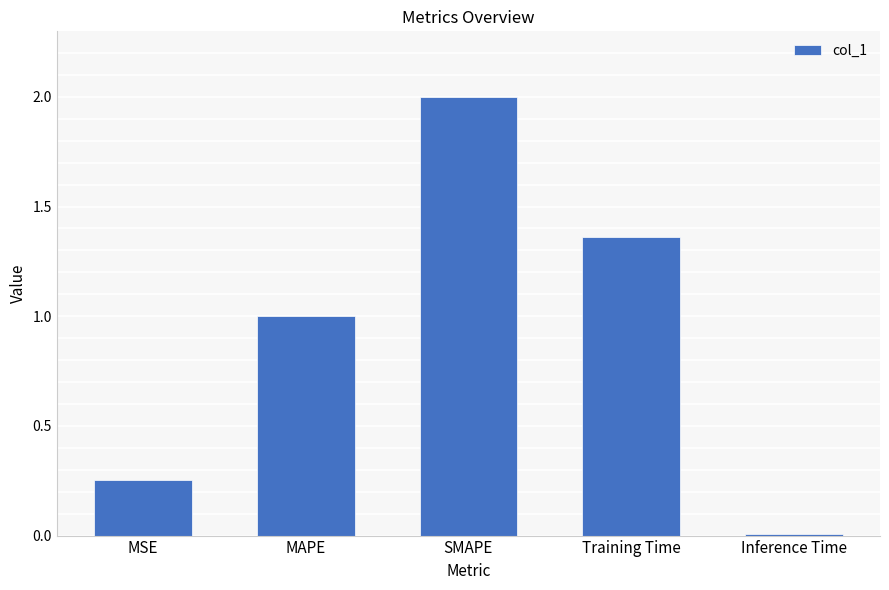

List the labels in order of value, largest first.

SMAPE, Training Time, MAPE, MSE, Inference Time